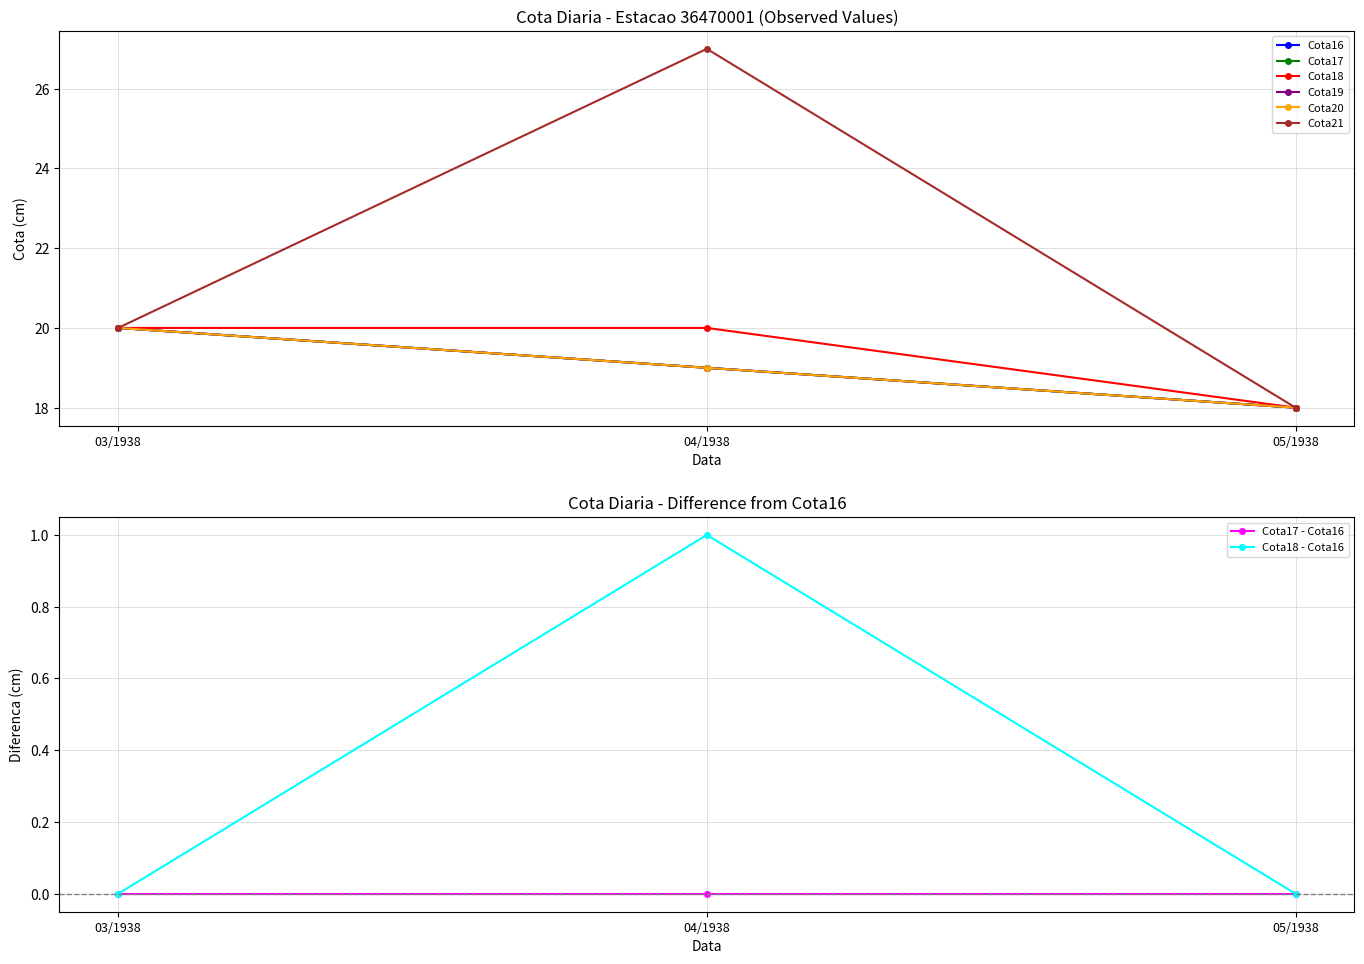

What are all the series names shown in the legend?

Cota16, Cota17, Cota18, Cota19, Cota20, Cota21